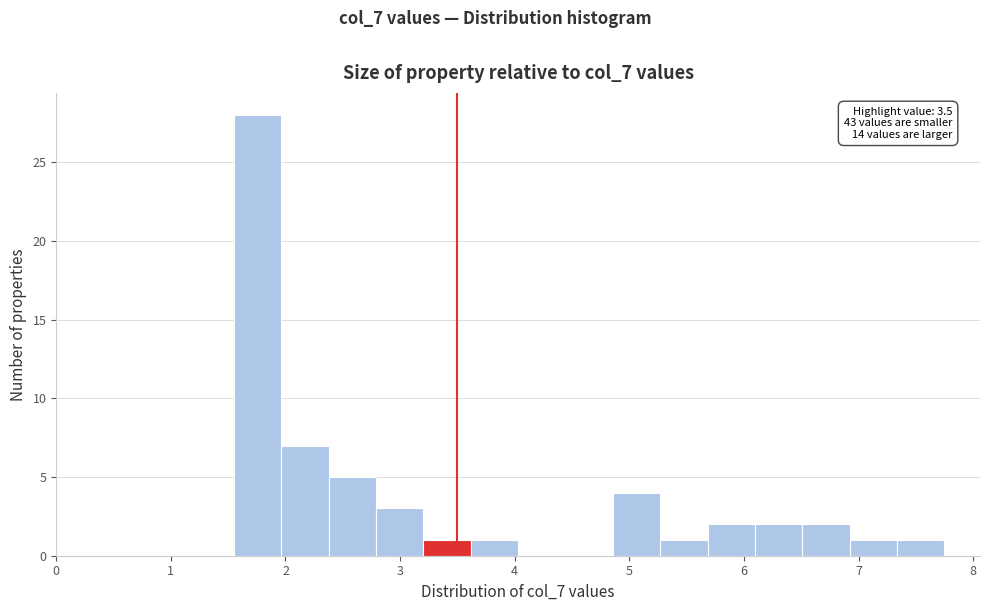

Over which range of the x-axis is the bar tallest?

1.6 to 2.0